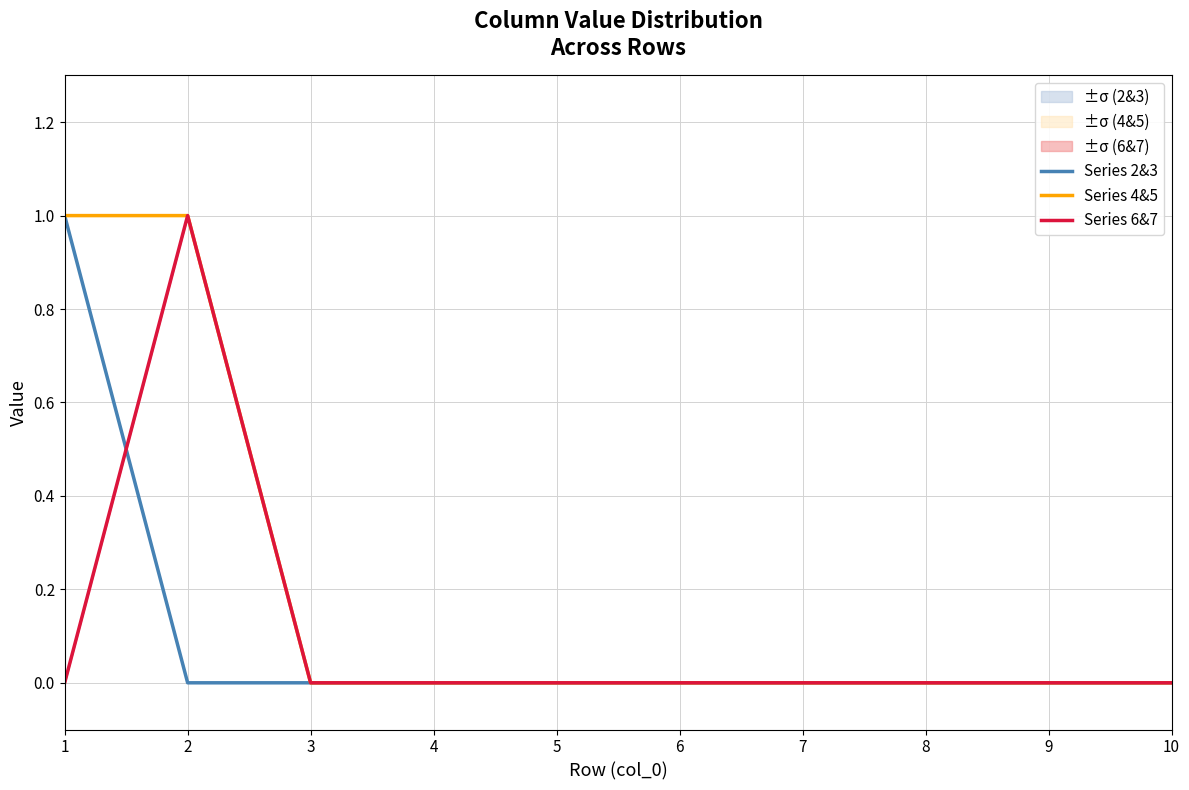

Which label corresponds to the largest value in the chart?

1